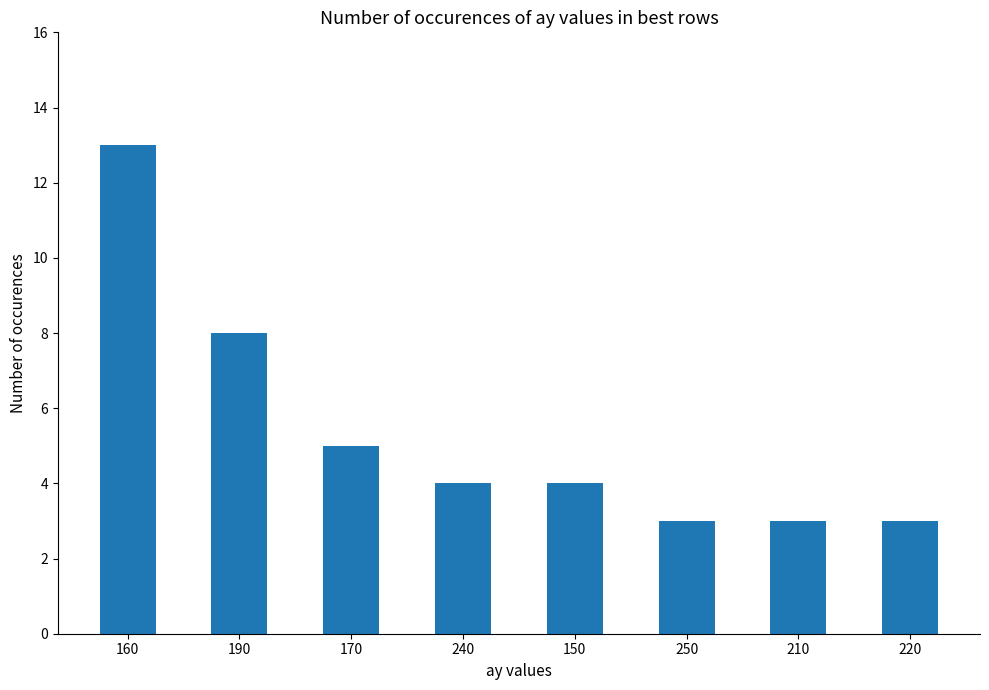

Is it true that the value at 240 is 4?

True